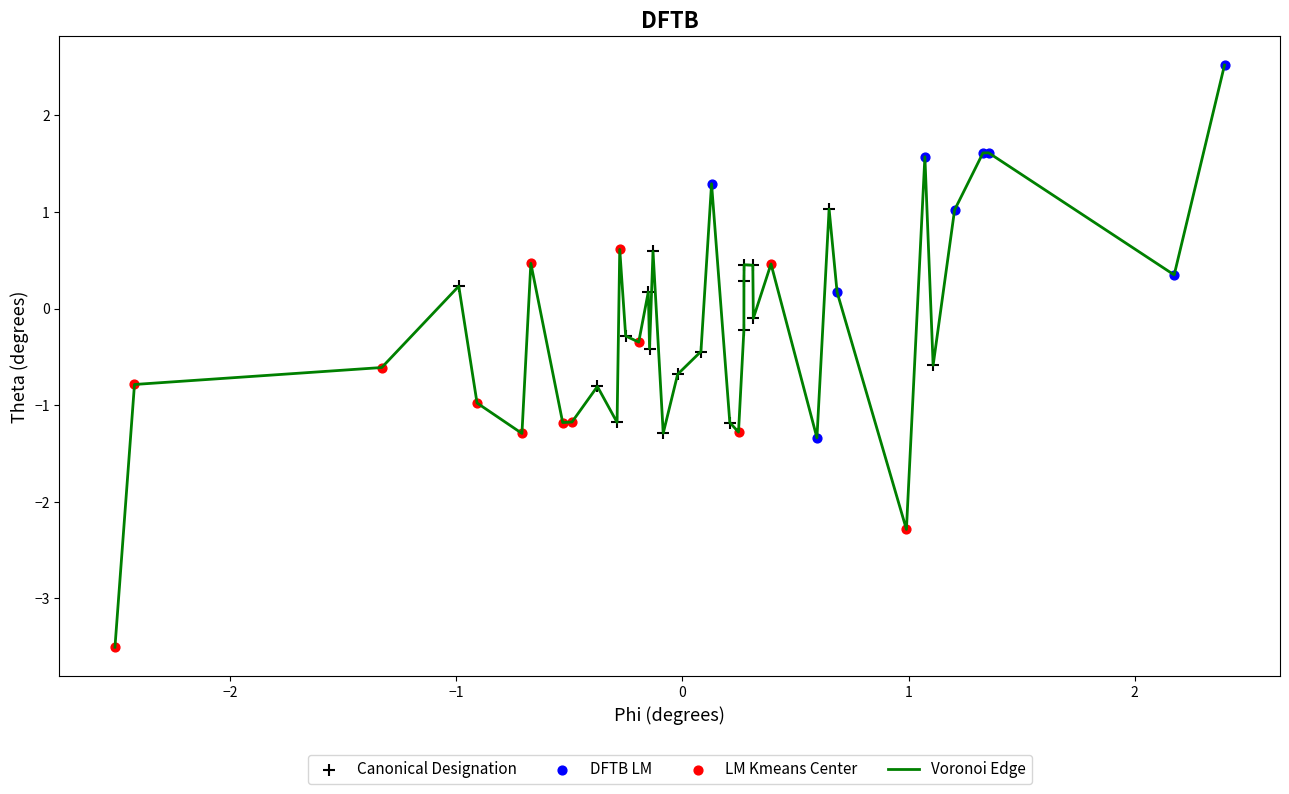

What is the difference between the maximum and minimum values?

6.0